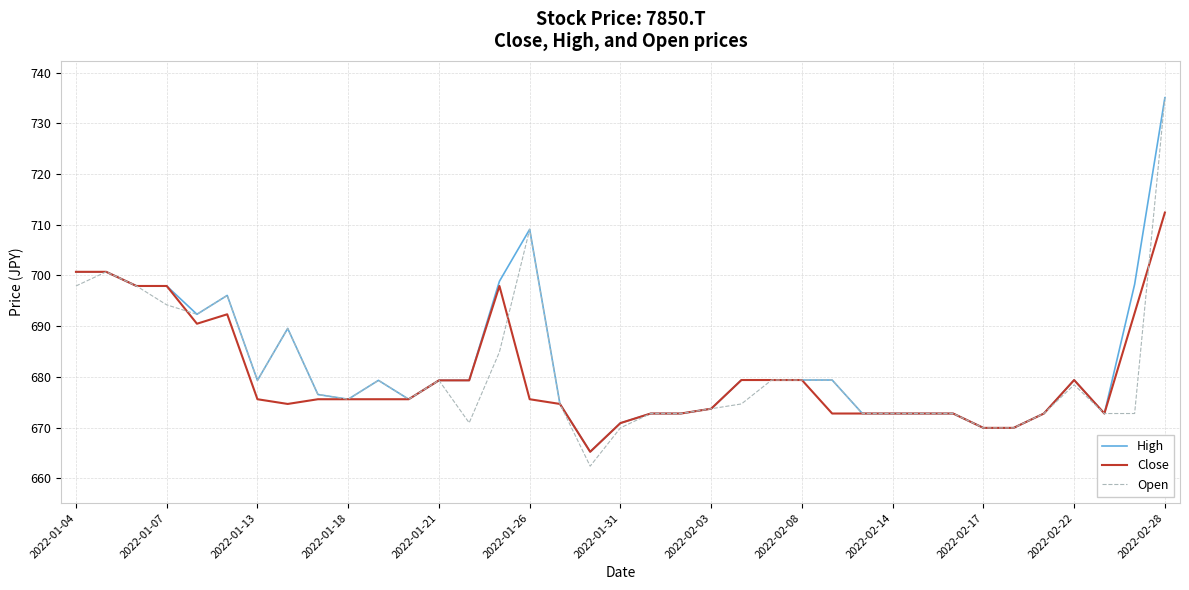

Does the chart have visible grid lines?

Yes